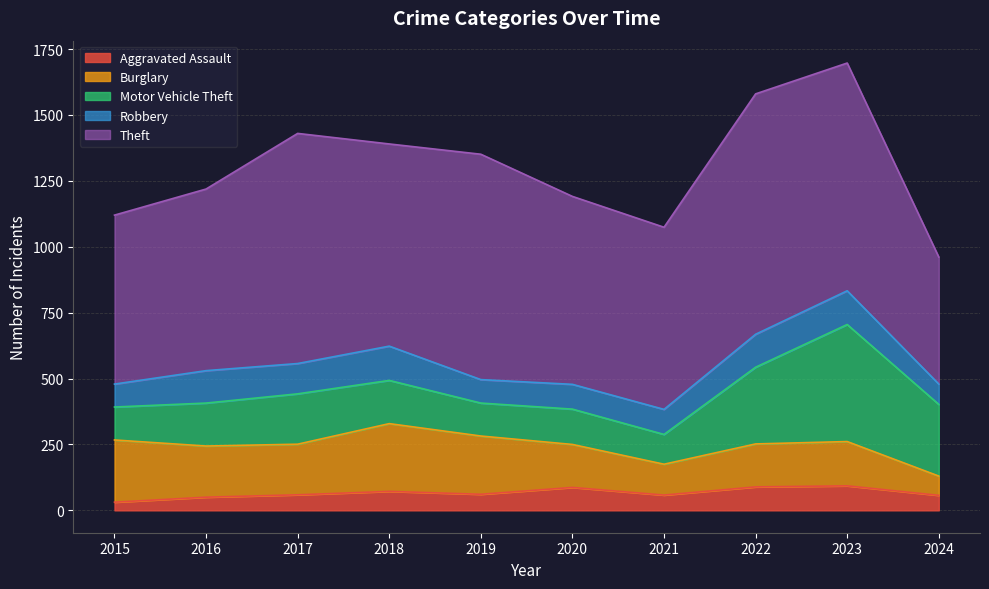

What is the difference between the second highest and second lowest values in the Aggravated Assault series?

39